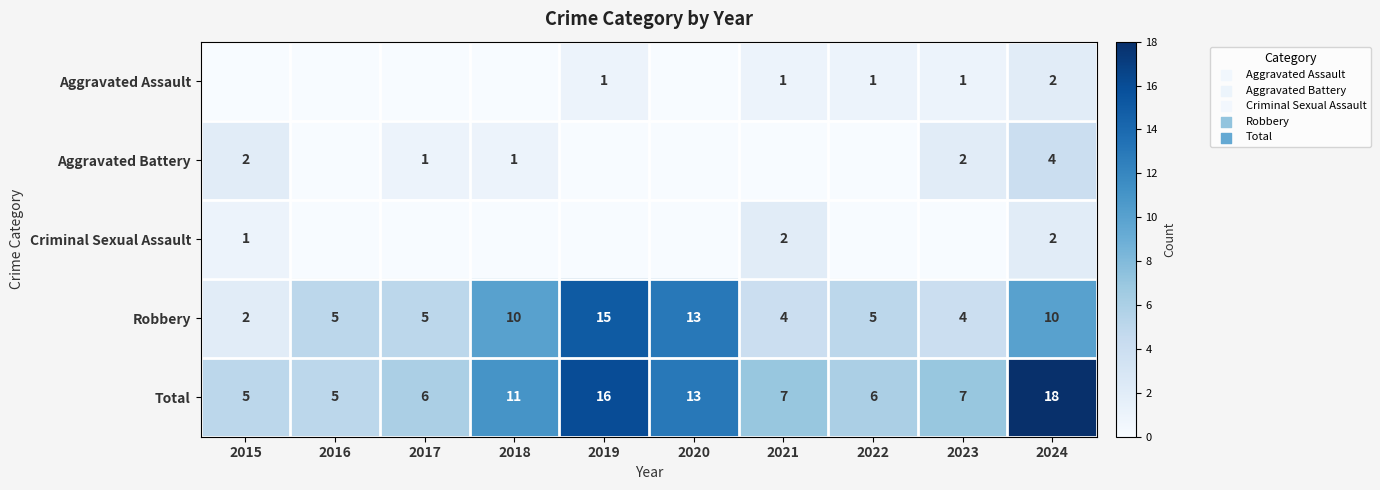

The value of Aggravated Battery at 2015 is 1. True or false?

False